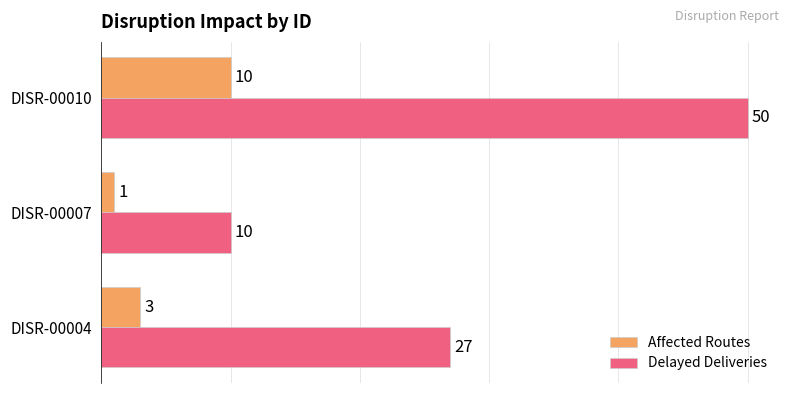

How many Affected Routes values are between 1 and 10?

3